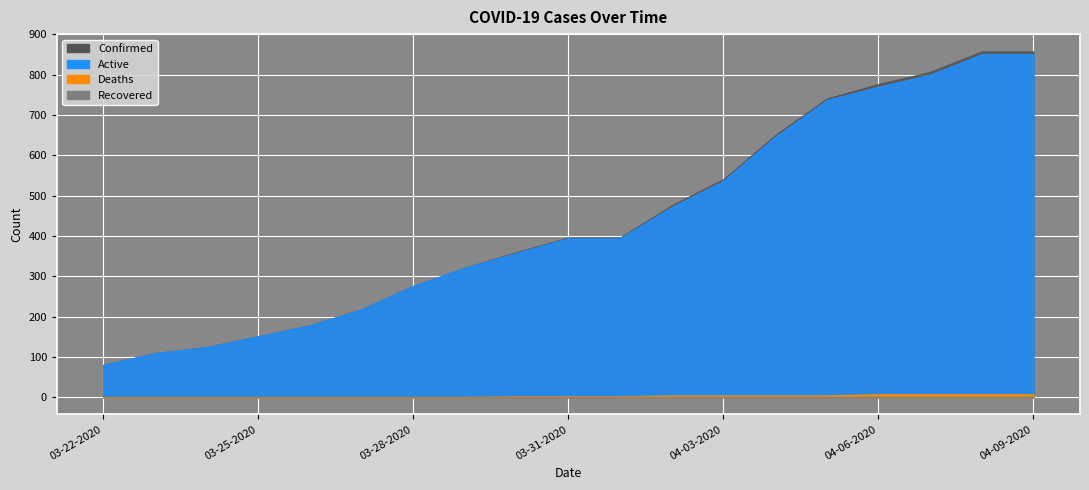

What are all the series names shown in the legend?

Confirmed, Deaths, Recovered, Active